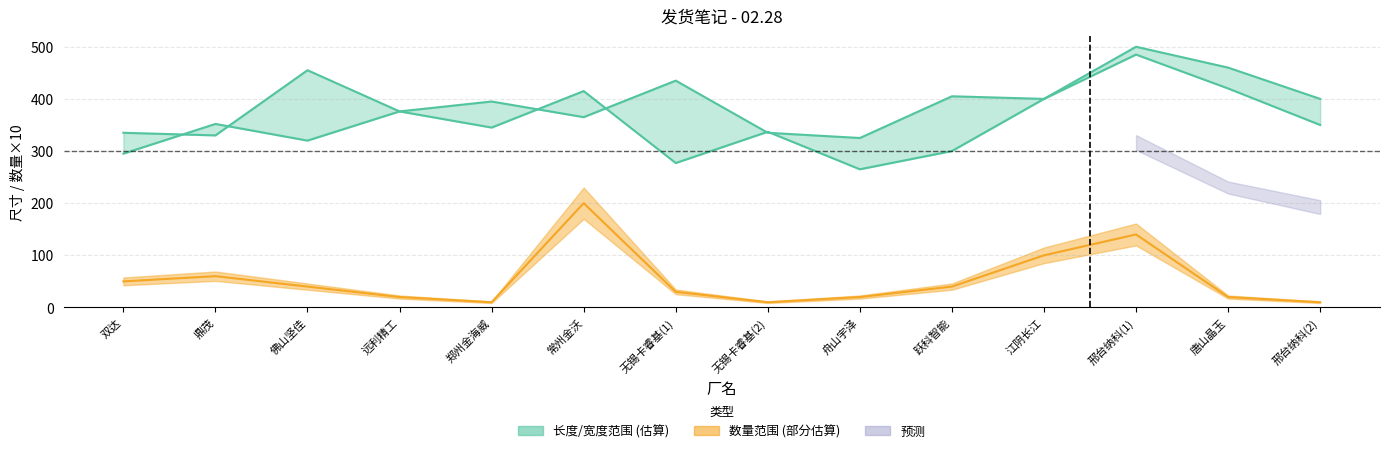

Reading left to right, extract all data points from this chart.

数量: 50	60	40	20	10	200	30	10	20	40	100	140	20	10
长度: 335	330	455	376	395	365	435	335	325	405	400	500	460	400
宽度: 295	352	320	376	345	415	277	337	265	300	400	485	420	350